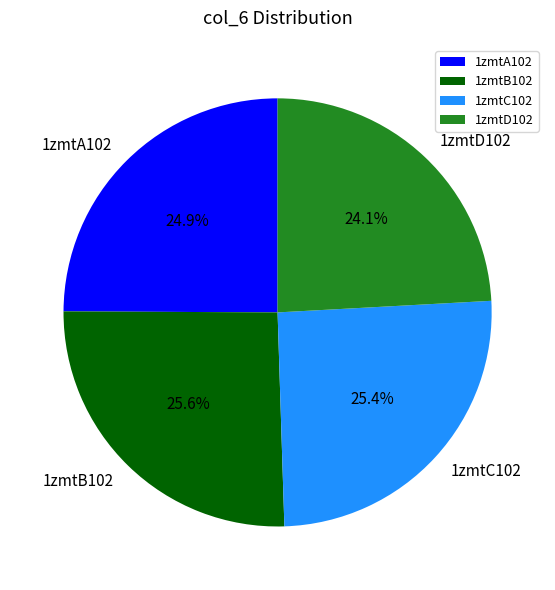

Combined, do 1zmtD102 and 1zmtC102 account for over 50%?

No